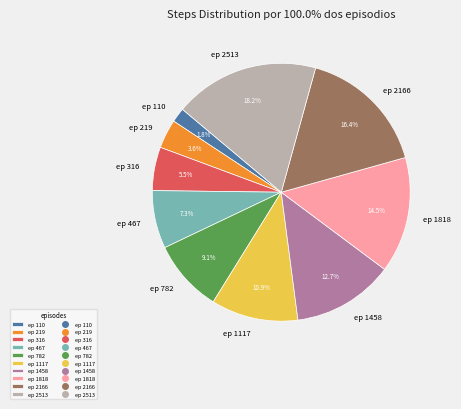

Do ep 1458 and ep 2166 together represent more than half of the pie?

No